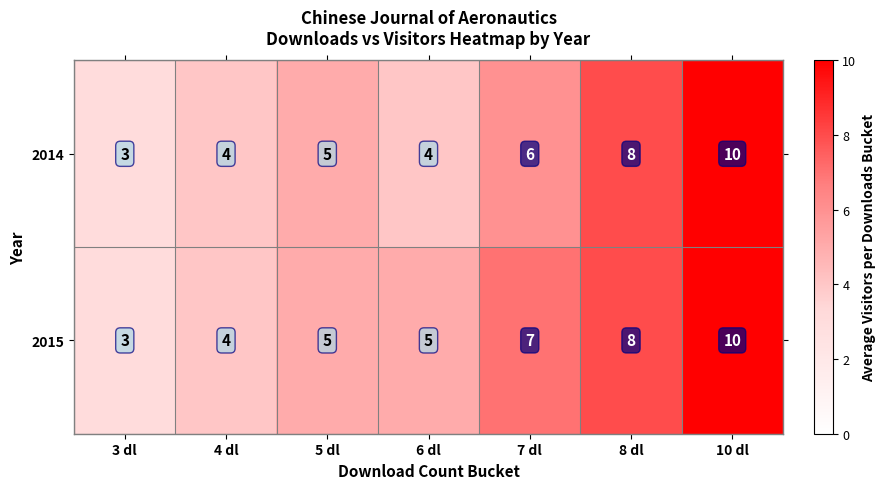

What is the maximum value shown in the chart?

10